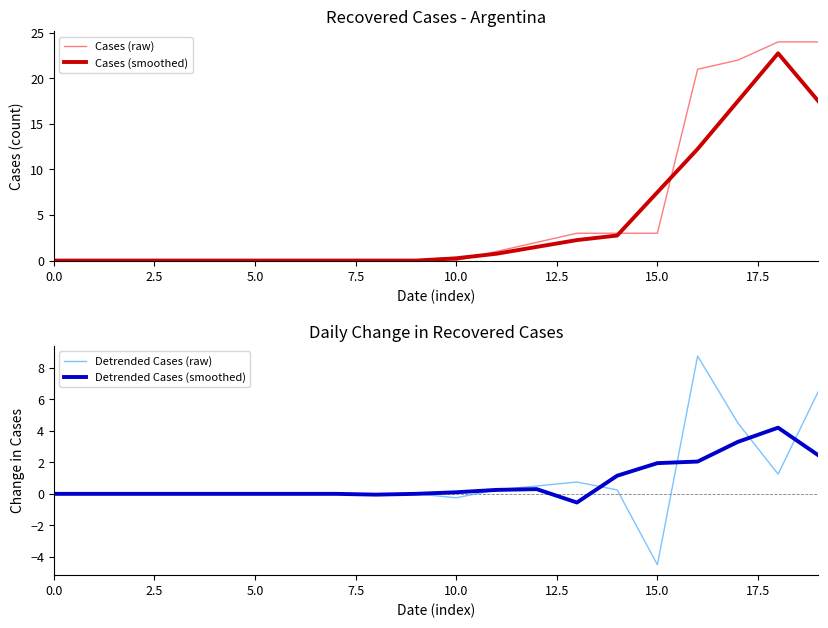

What position from the right is 13?

7